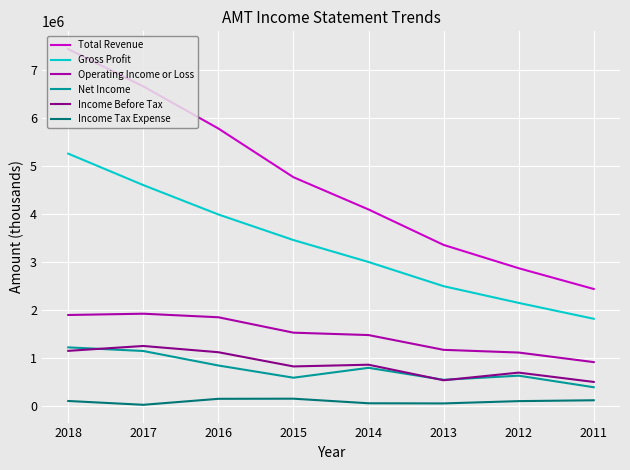

Where does the Total Revenue series first go above 4771500?

2018